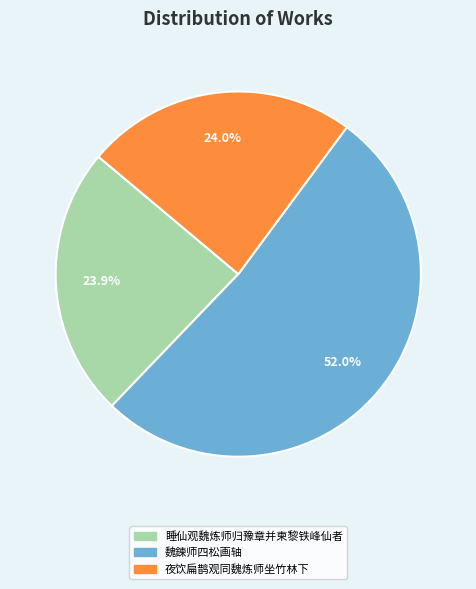

What is the ratio of the value at 魏鍊师四松画轴 to the value at 睡仙观魏炼师归豫章并柬黎铁峰仙者?

2.2